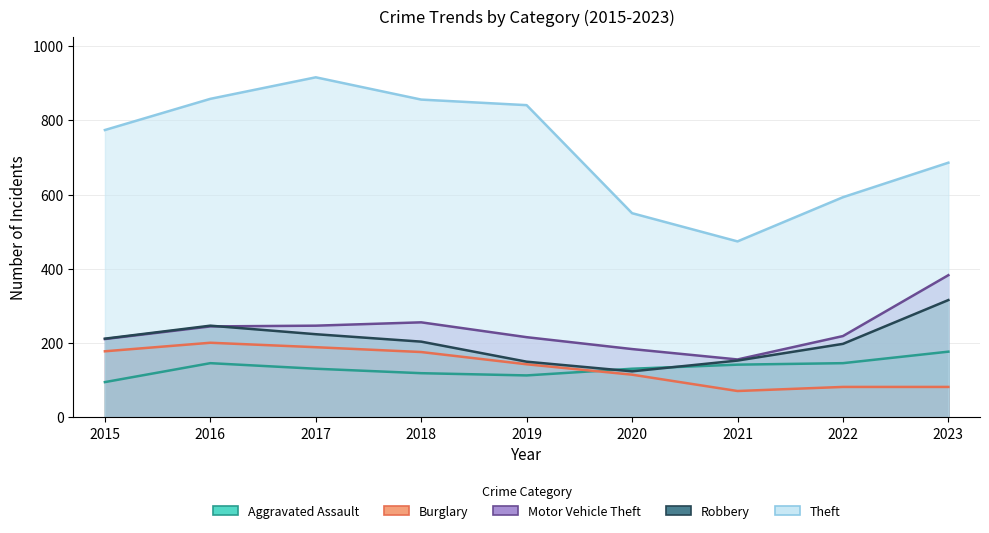

At how many categories does at least one series exceed 569?

7